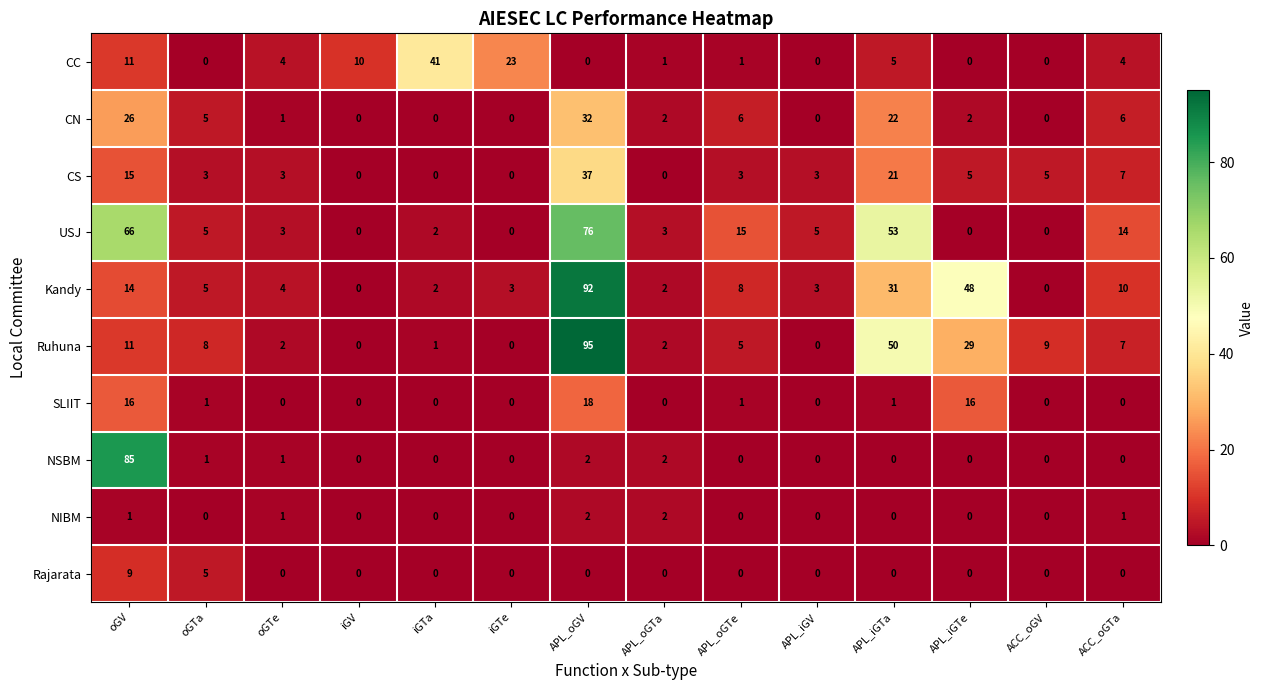

Where is Rajarata nearest to the value 4?

oGTa